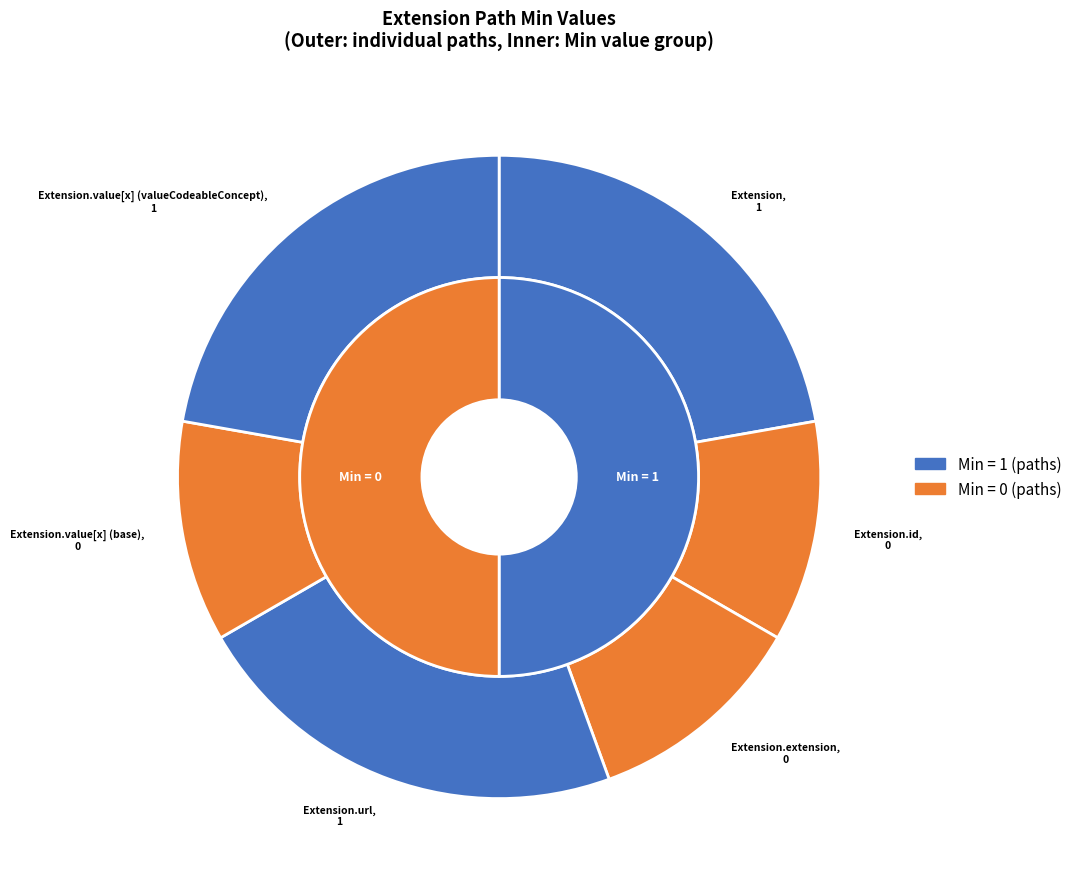

To the nearest percent, what is the average slice percentage?

17%